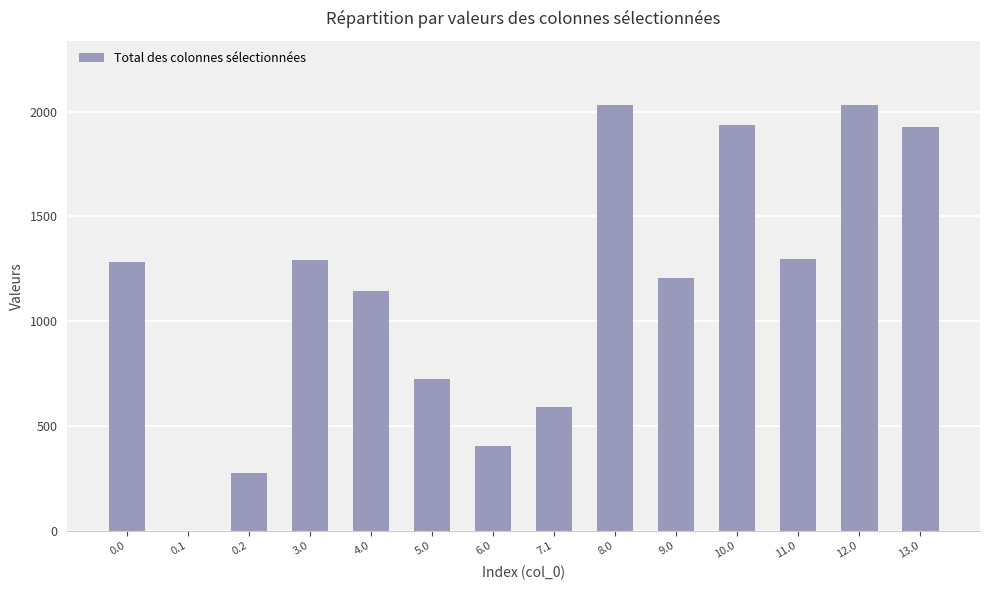

What is the greatest value displayed?

2033.1